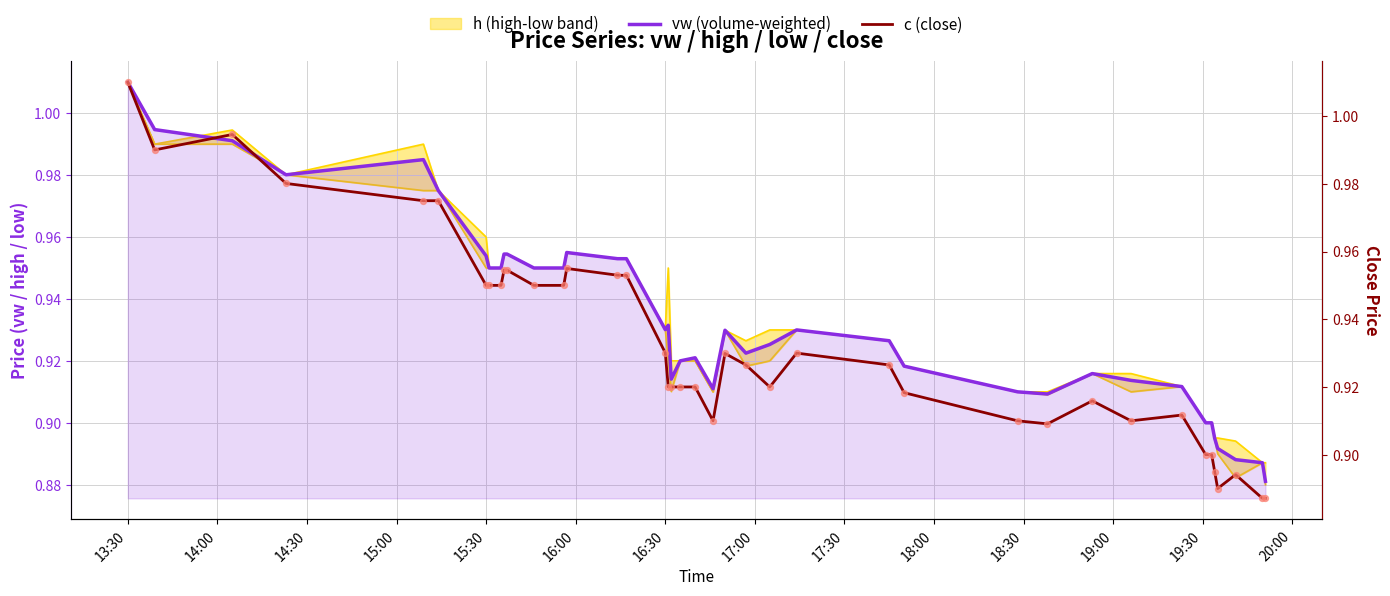

Is the value of vw at 38 greater than the value of c at 14:00?

No